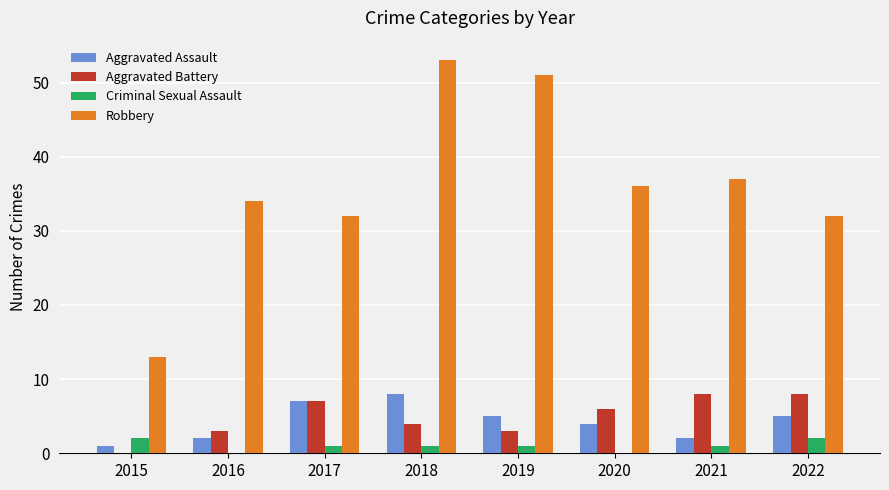

What is the sum of all Criminal Sexual Assault values?

8